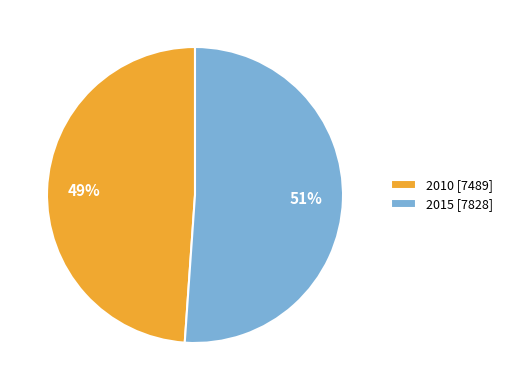

Rank the categories by value from lowest to highest.

2010, 2015